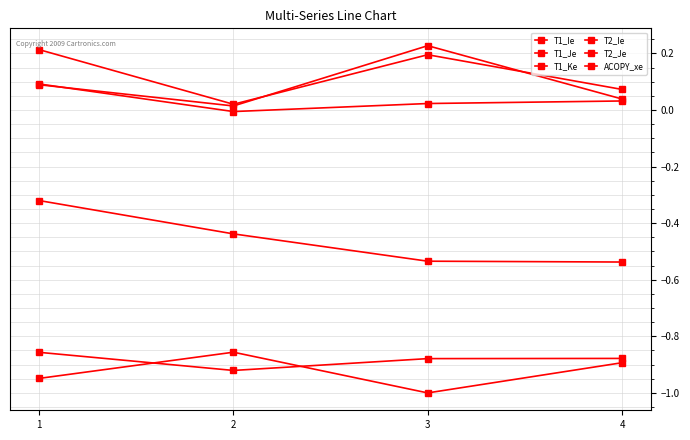

How many interior local valleys does the T1_Ie series have?

1